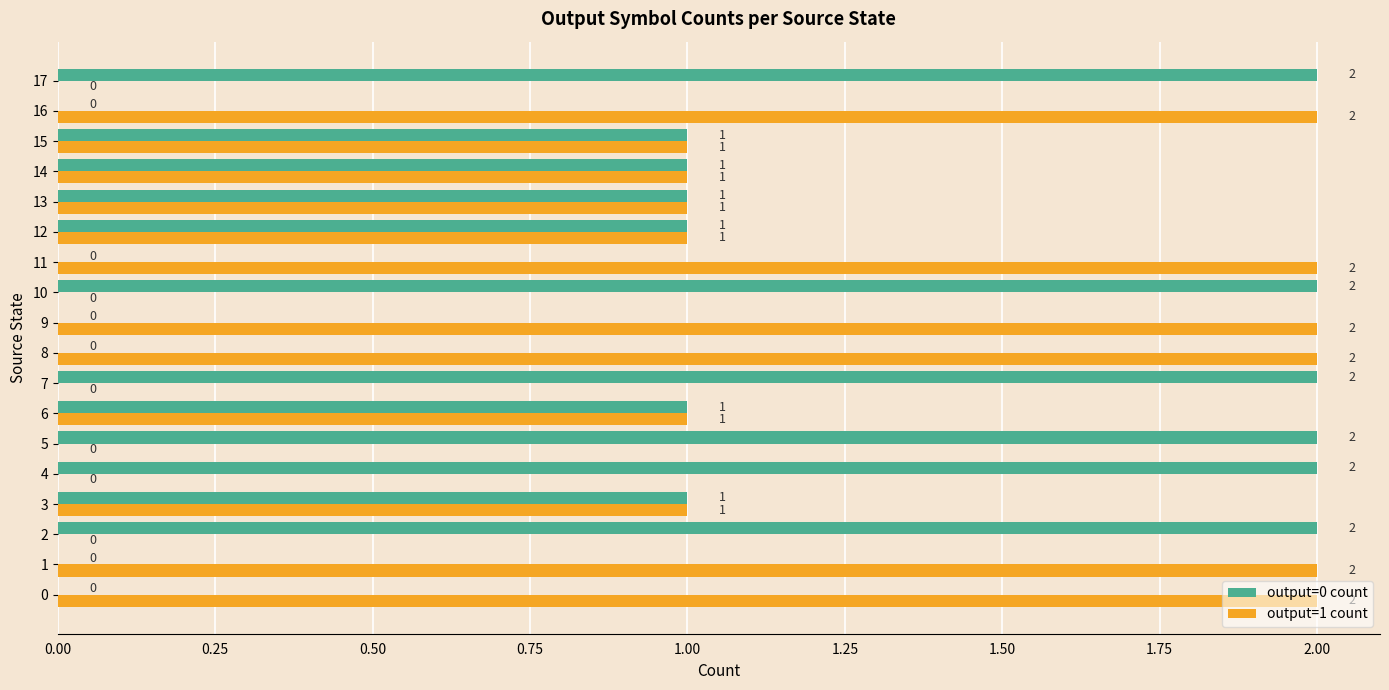

Is the value of output=1 count at 4 greater than the value of output=0 count at 13?

No